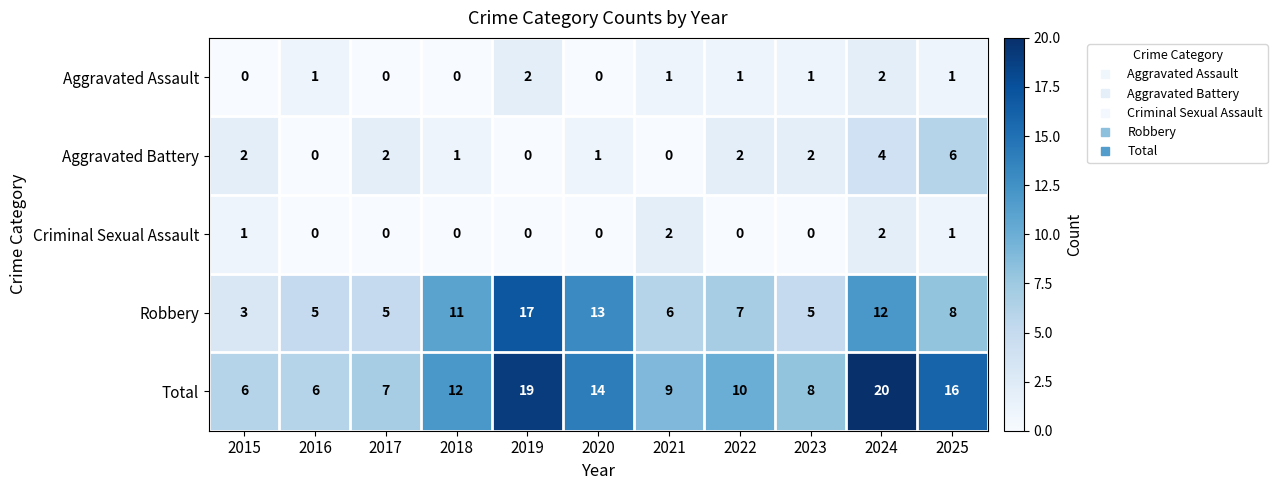

At which label is Robbery closest to 10?

2018